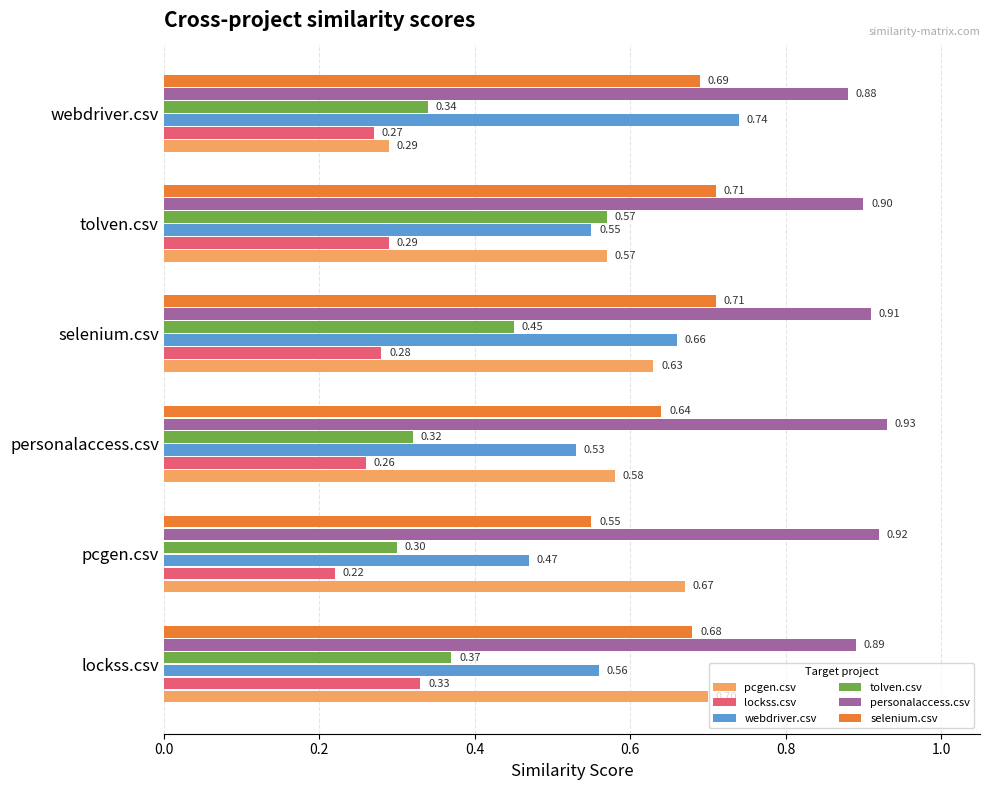

What are all the series names shown in the legend?

pcgen.csv, lockss.csv, webdriver.csv, tolven.csv, personalaccess.csv, selenium.csv